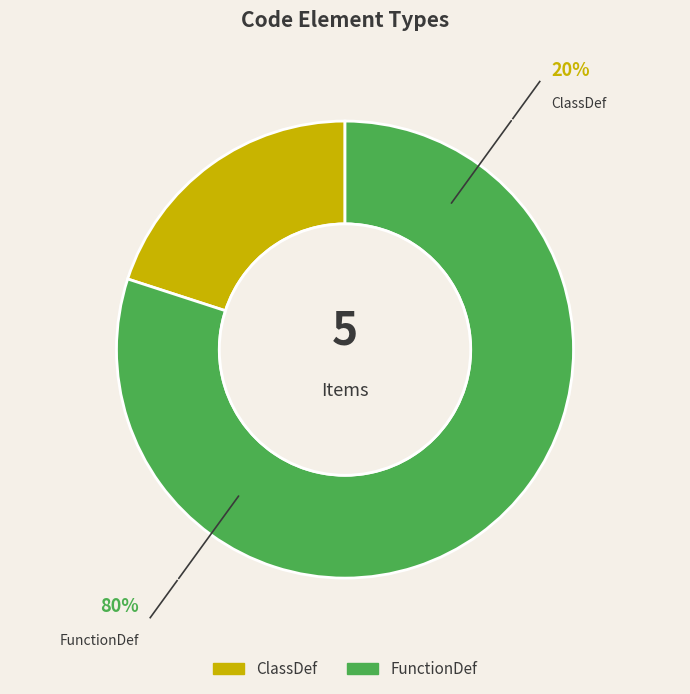

Is there any slice that represents more than half of the pie?

Yes